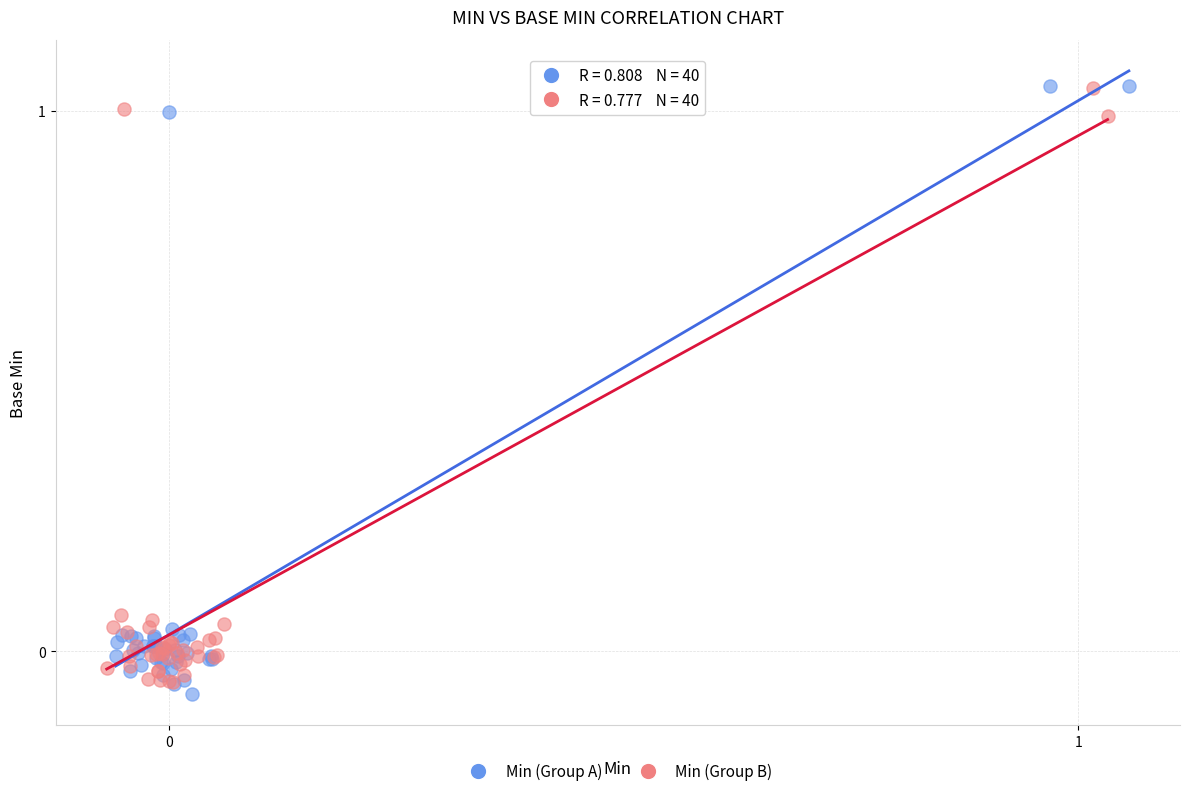

Which series reaches the minimum Y coordinate?

Min (Group A)